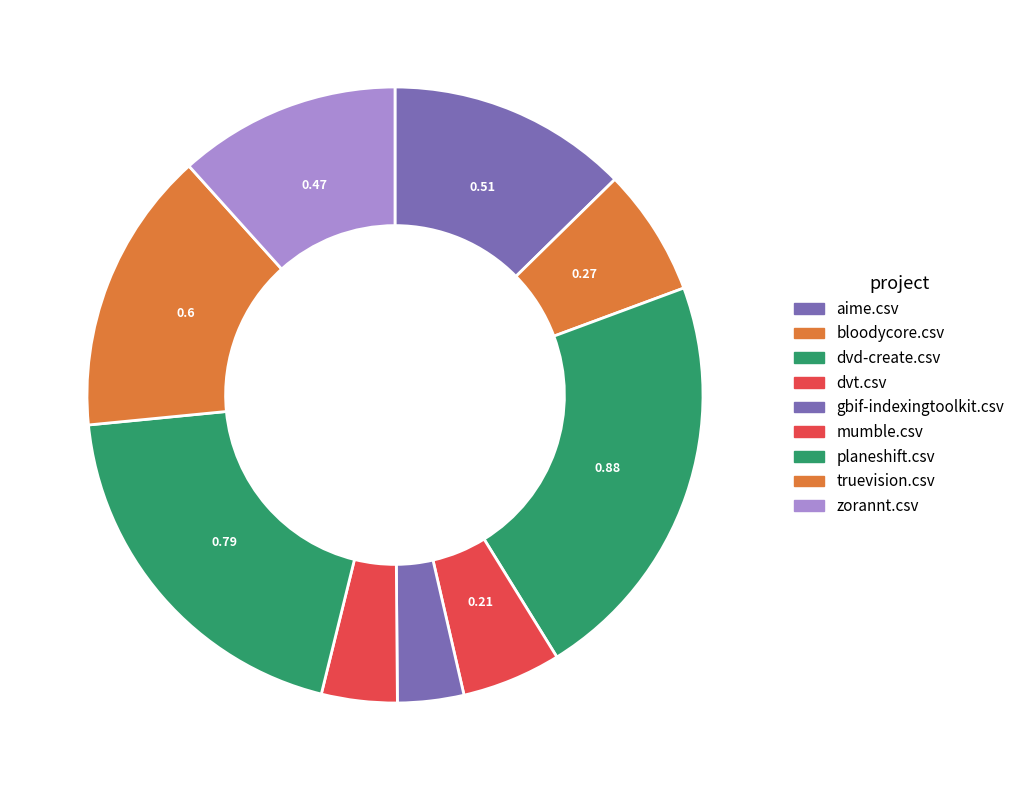

What percentage is the aime.csv slice, to the nearest percent?

13%